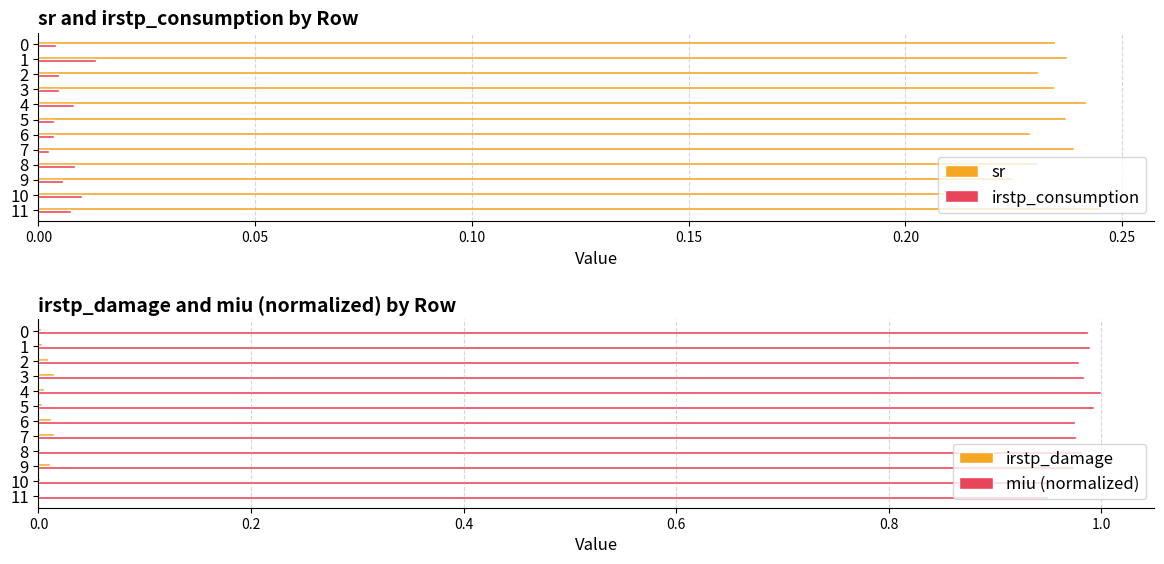

The sr series shows 0.4 at 11. True or false?

False